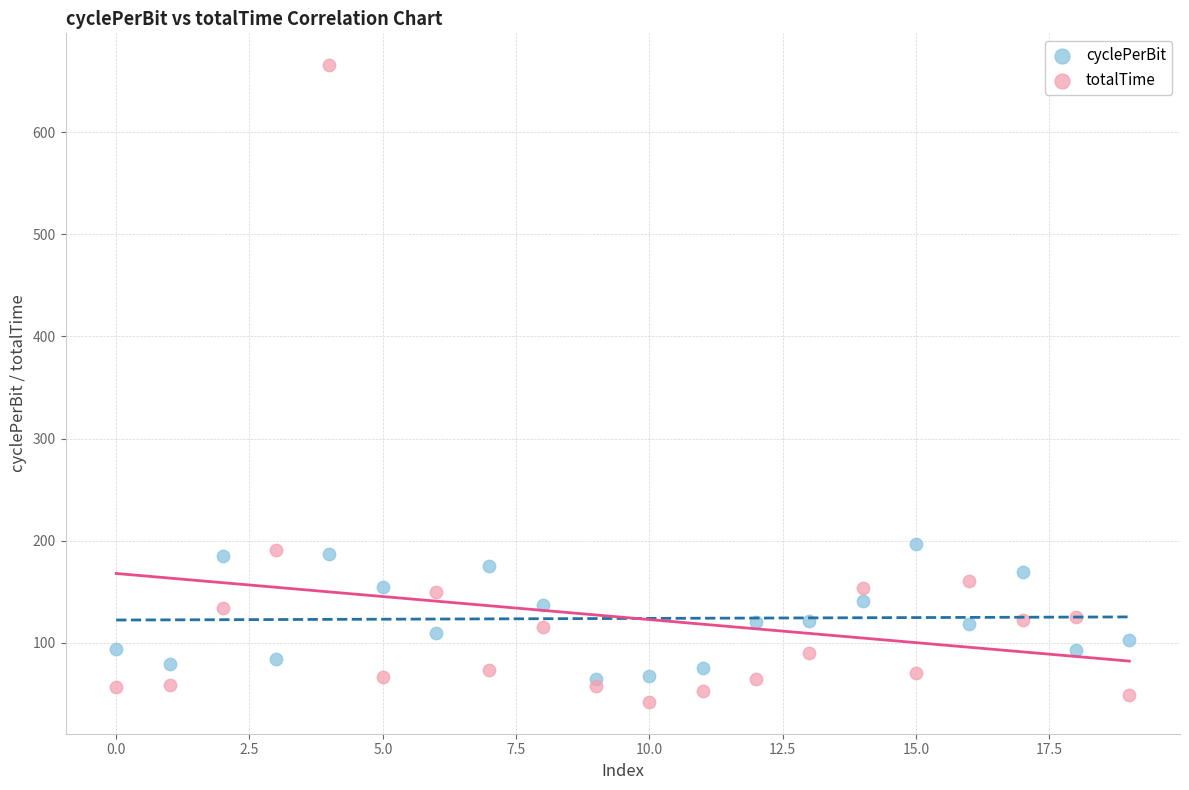

What are all the series names shown in the legend?

cyclePerBit, totalTime